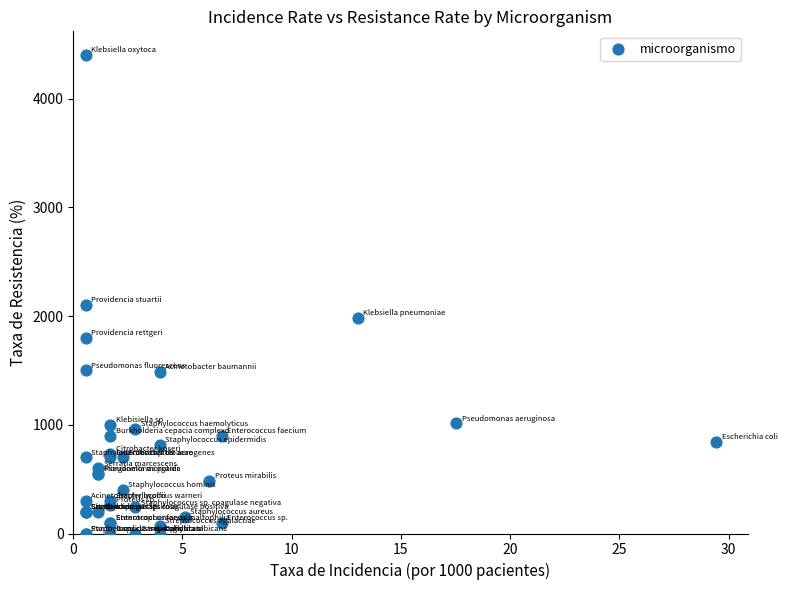

What Y value in the scatter plot is closest to 2200?

2100.0